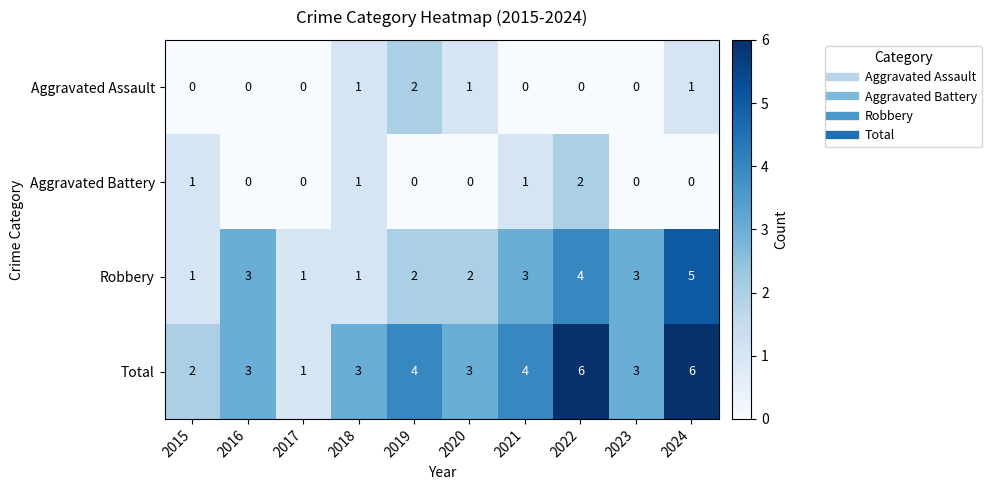

How many Total values are between 3 and 4?

6